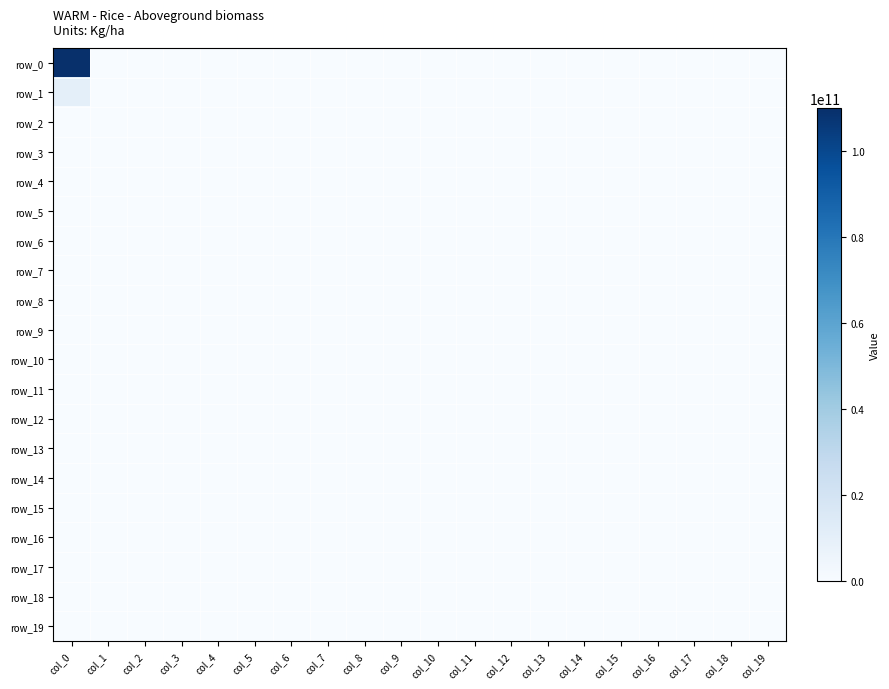

Is it true that row_0 equals 0 at col_6?

True